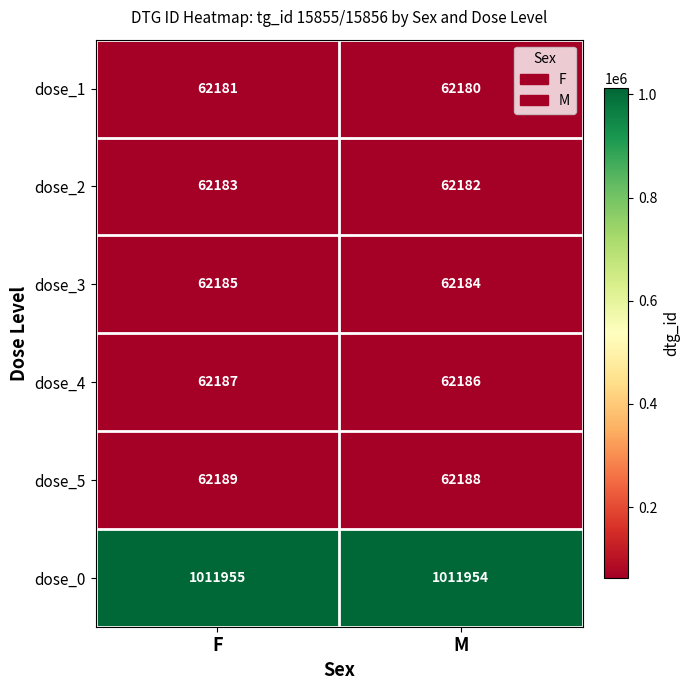

What is the difference between the highest and lowest values at M?

949774